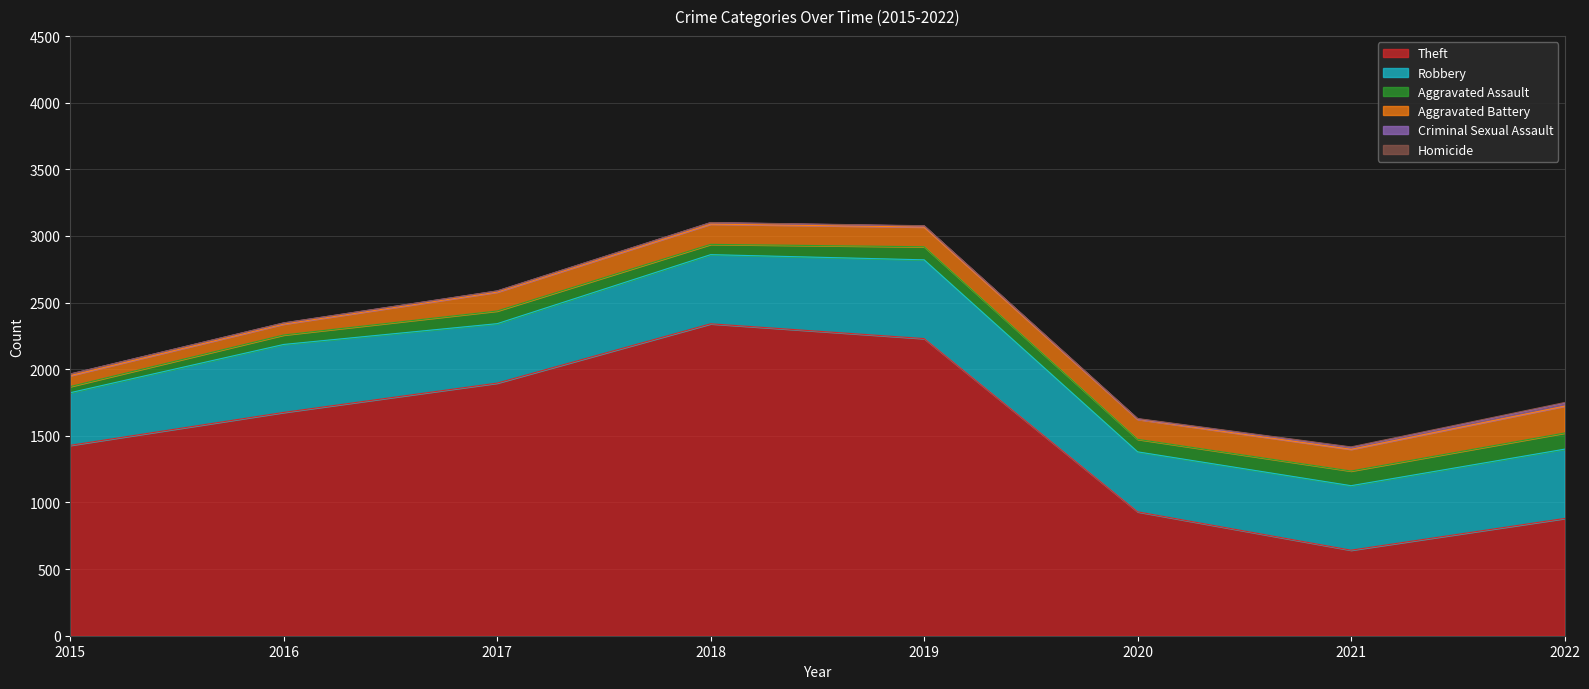

What is the minimum value for Theft?

642